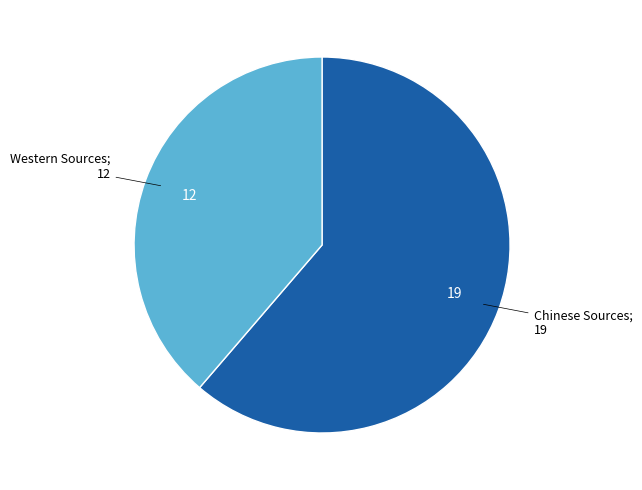

Is there a majority slice in this chart?

Yes